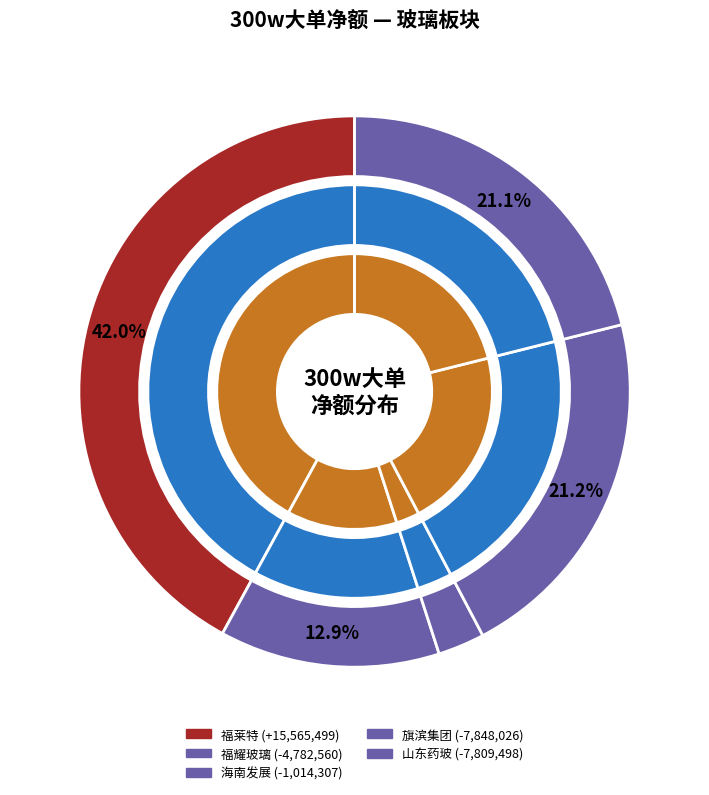

True or false: 山东药玻 accounts for 99% of the total.

False